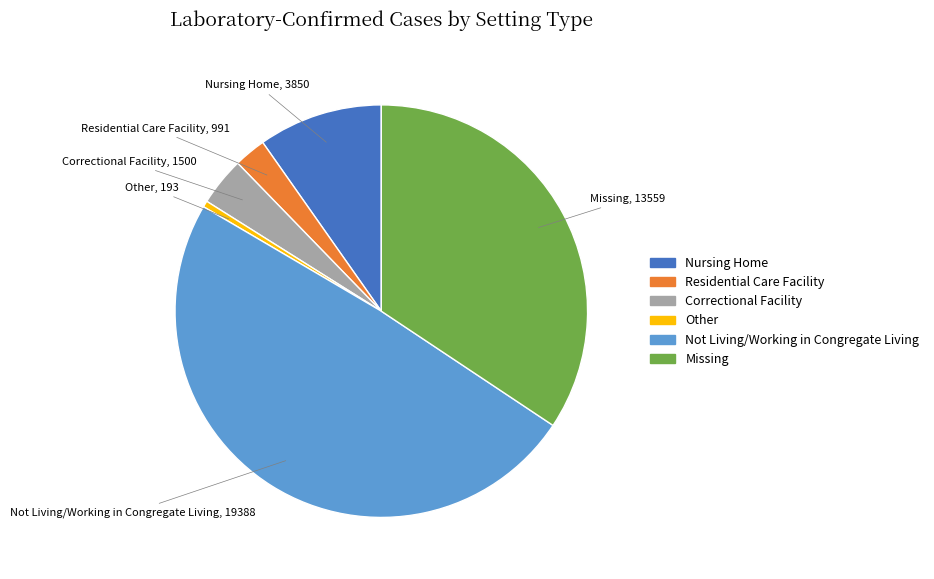

Between Other and Correctional Facility, which is larger?

Correctional Facility